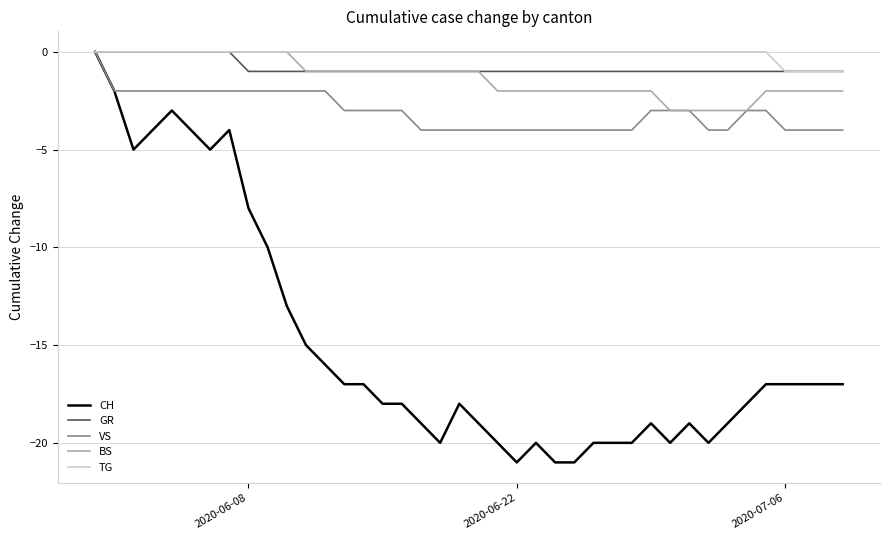

Reading left to right, transcribe all the data shown in this chart.

CH: 0	-2	-5	-4	-3	-4	-5	-4	-8	-10	-13	-15	-16	-17	-17	-18	-18	-19	-20	-18	-19	-20	-21	-20	-21	-21	-20	-20	-20	-19	-20	-19	-20	-19	-18	-17	-17	-17	-17	-17
GR: 0	0	0	0	0	0	0	0	-1	-1	-1	-1	-1	-1	-1	-1	-1	-1	-1	-1	-1	-1	-1	-1	-1	-1	-1	-1	-1	-1	-1	-1	-1	-1	-1	-1	-1	-1	-1	-1
VS: 0	-2	-2	-2	-2	-2	-2	-2	-2	-2	-2	-2	-2	-3	-3	-3	-3	-4	-4	-4	-4	-4	-4	-4	-4	-4	-4	-4	-4	-3	-3	-3	-4	-4	-3	-3	-4	-4	-4	-4
BS: 0	0	0	0	0	0	0	0	0	0	0	-1	-1	-1	-1	-1	-1	-1	-1	-1	-1	-2	-2	-2	-2	-2	-2	-2	-2	-2	-3	-3	-3	-3	-3	-2	-2	-2	-2	-2
TG: 0	0	0	0	0	0	0	0	0	0	0	0	0	0	0	0	0	0	0	0	0	0	0	0	0	0	0	0	0	0	0	0	0	0	0	0	-1	-1	-1	-1